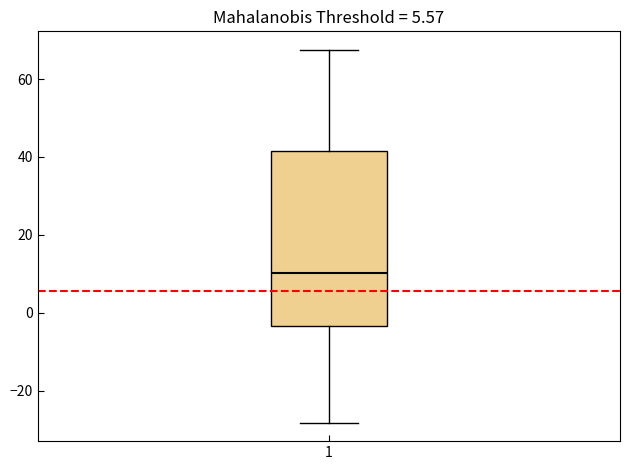

Transcribe this box plot: give where the median line is, the range the box spans, and where the two whiskers end, as read against the y-axis. The values are not printed on the chart, so give them approximately, as read against the axis.

median 10, box -4 to 42, whiskers -28 to 68